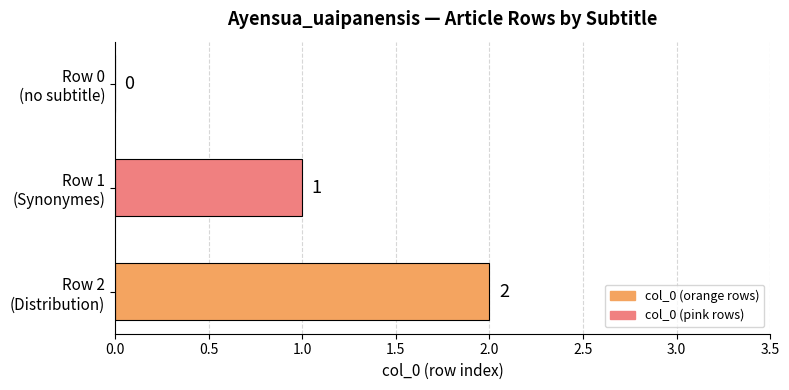

What is the sum of all values?

3